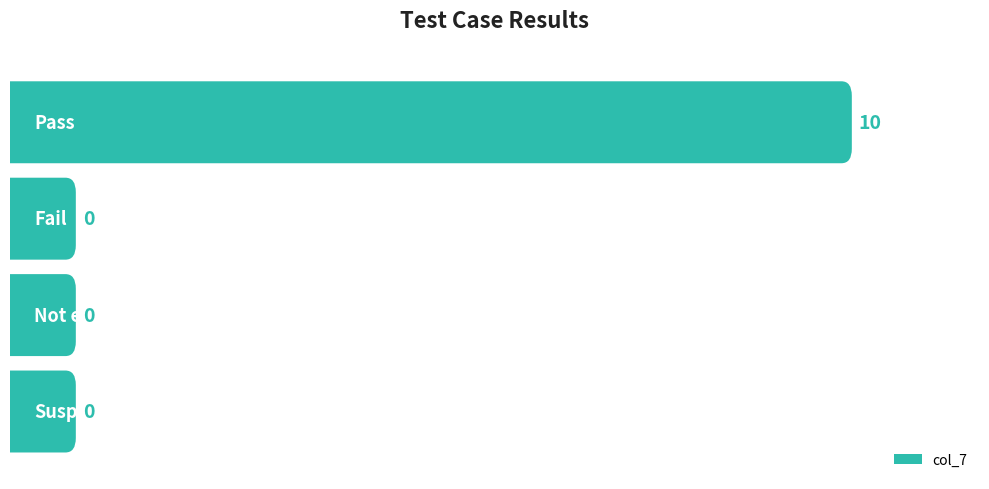

At which category does the chart reach its minimum across all series?

Fail